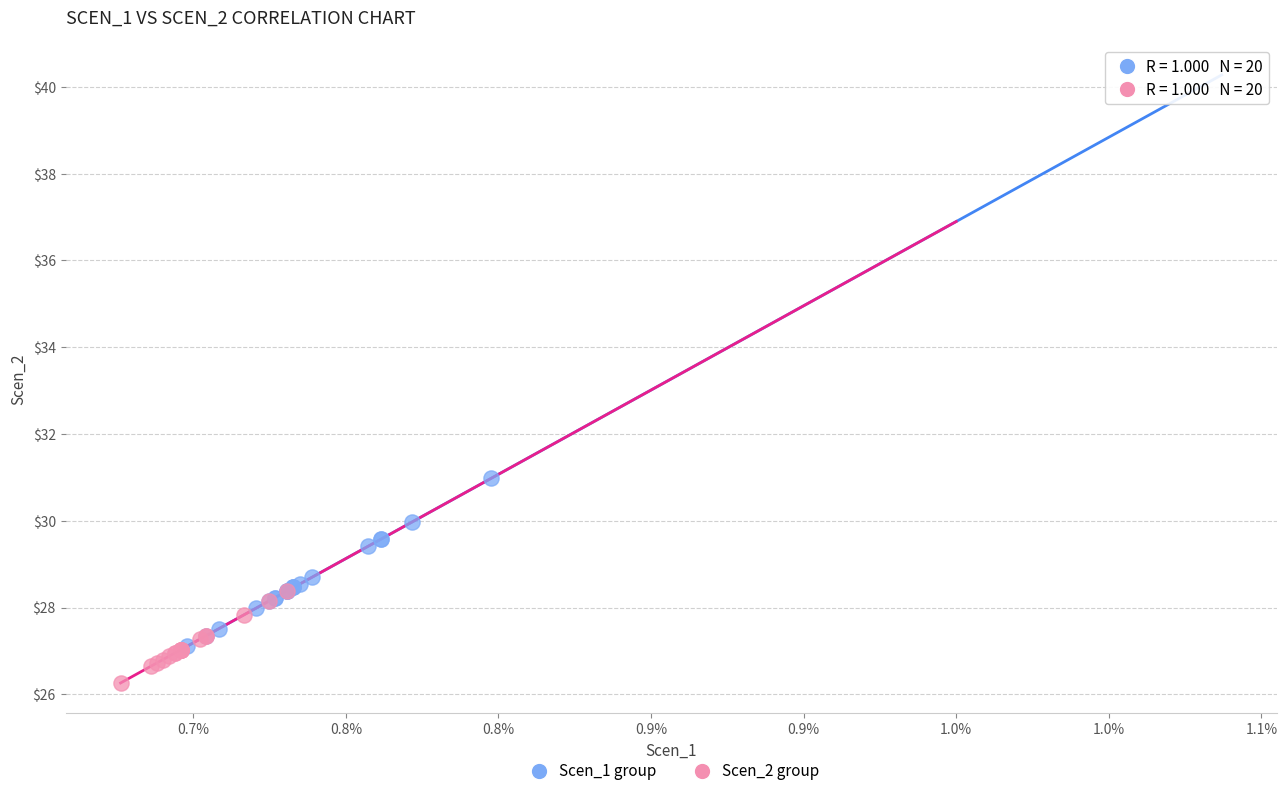

Which series reaches the maximum Y coordinate?

Scen_1 group